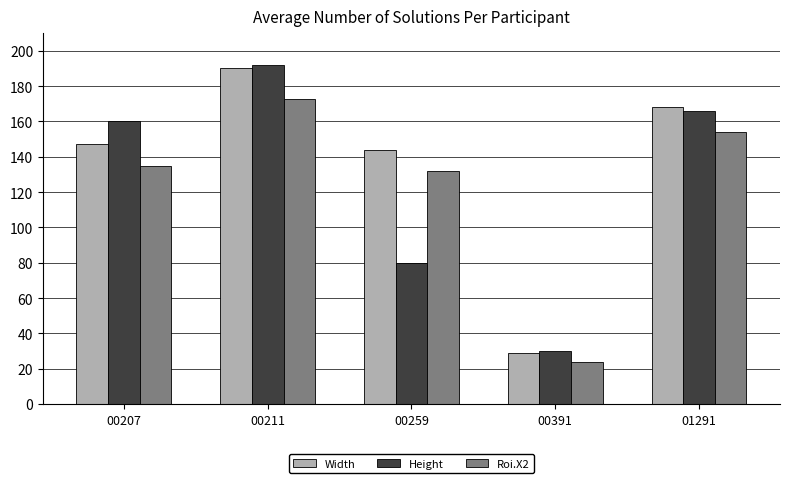

Reading right to left, what are all the values shown in this chart?

Width: 168	29	144	190	147
Height: 166	30	80	192	160
Roi.X2: 154	24	132	173	135